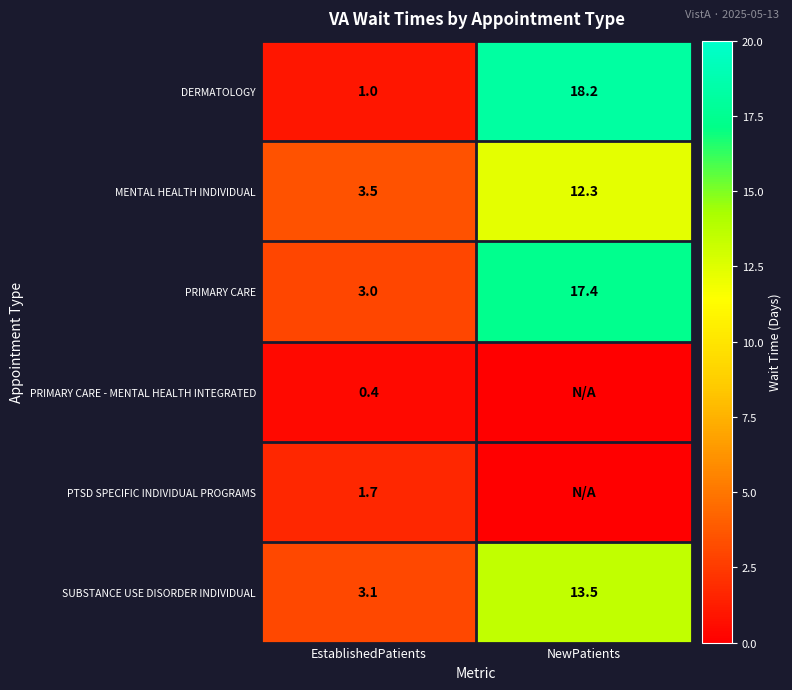

What is the average value of the PRIMARY CARE series?

10.2